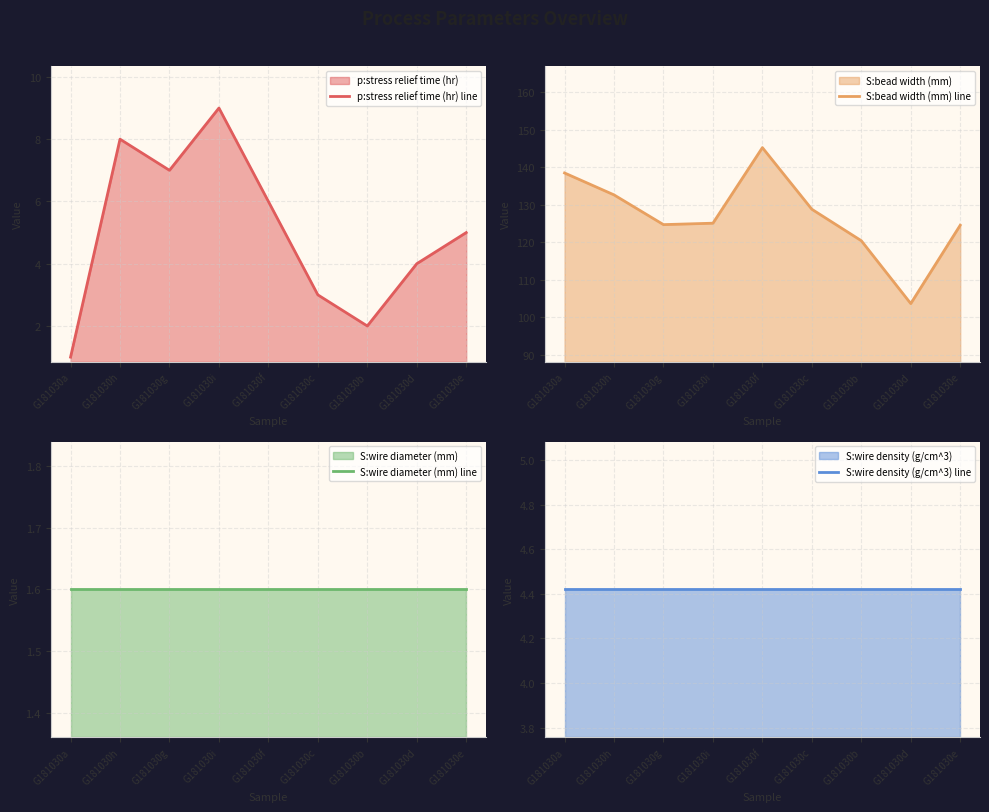

What is the spread (max minus min) of values at G181030g?

123.1